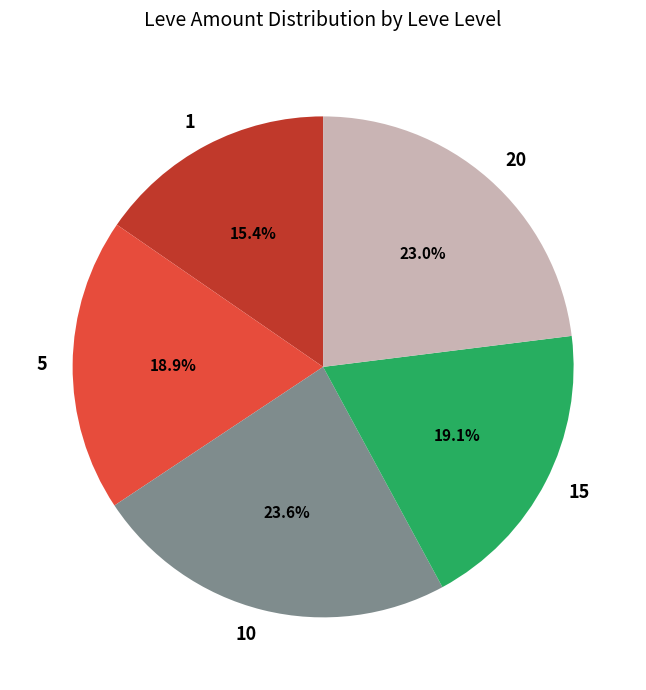

True or false: 15 accounts for 30% of the total.

False